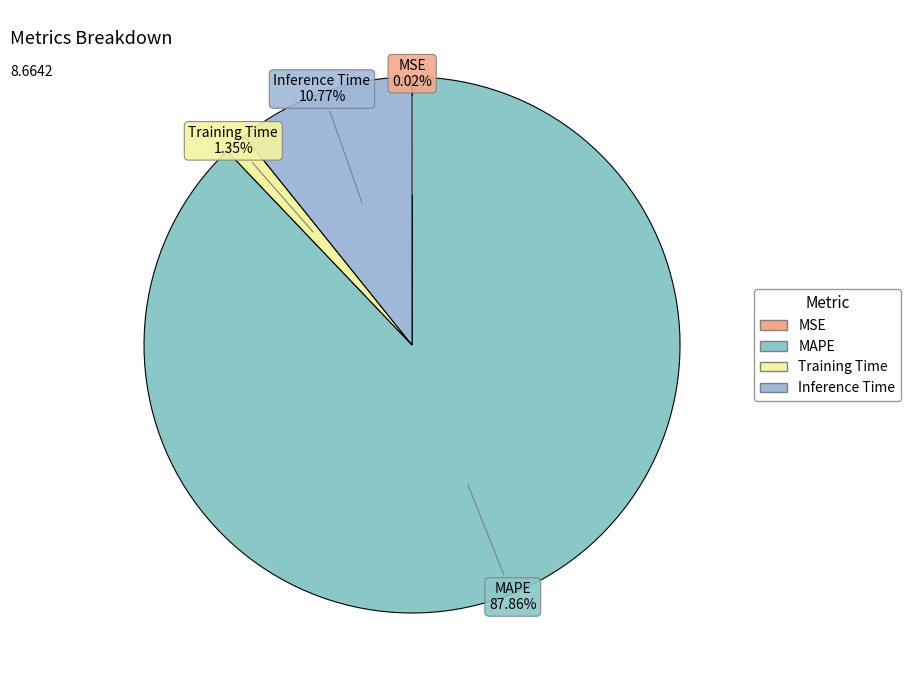

Is the sum of Inference Time and MAPE greater than half?

Yes